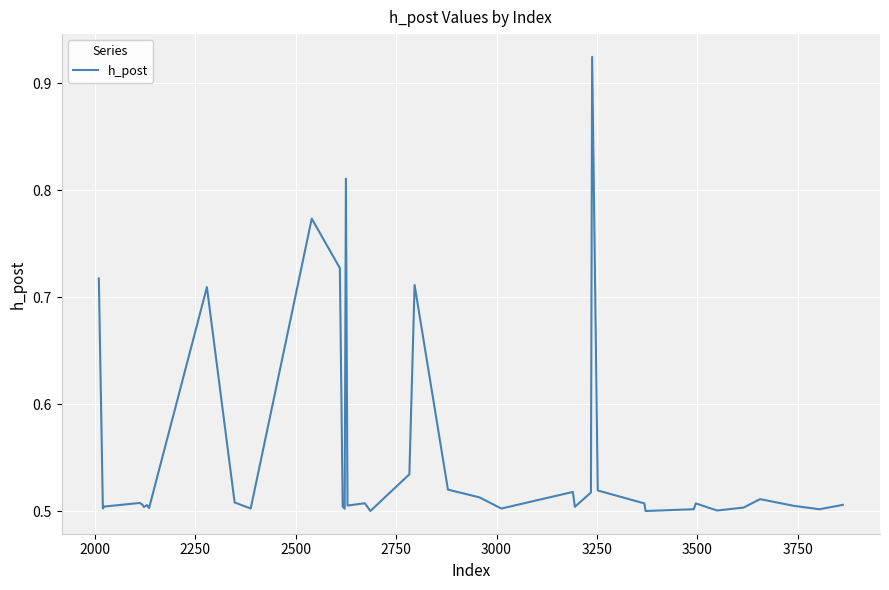

What is the difference between the maximum and minimum values?

0.4